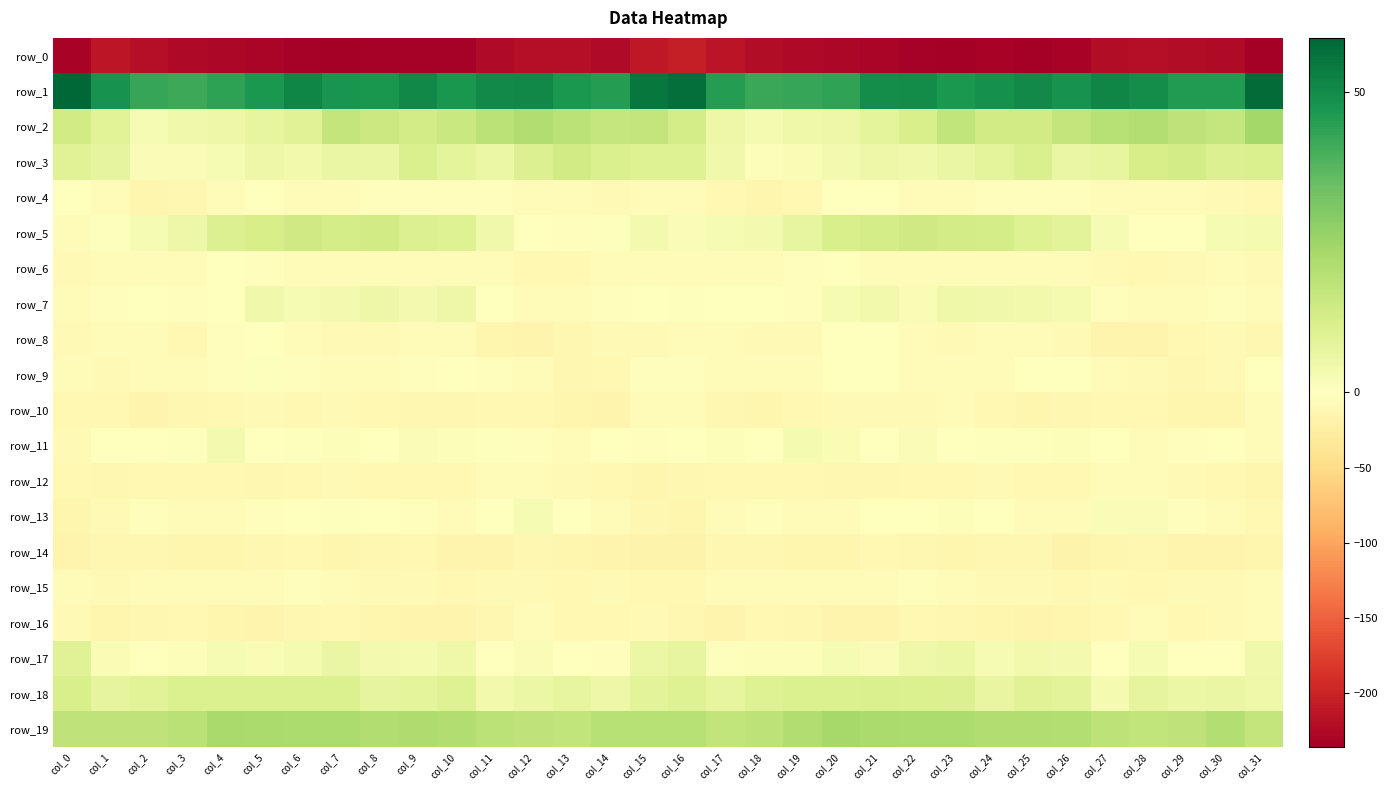

Reading left to right, extract all data points from this chart.

row_0: -230.8	-212.4	-219.2	-224.7	-226.4	-228.5	-231.8	-234.9	-232.0	-232.6	-233.6	-224.2	-220.0	-220.7	-224.1	-210.4	-205.4	-215.0	-221.3	-225.5	-227.4	-229.5	-233.4	-234.4	-231.2	-233.8	-230.4	-222.2	-219.3	-222.3	-223.3	-235.5
row_1: 59.0	48.4	42.6	41.7	43.9	46.9	51.3	47.7	47.2	51.1	47.5	50.6	50.9	46.8	45.3	55.0	57.0	45.3	42.0	42.7	43.7	49.5	50.1	46.8	48.8	50.6	48.0	51.3	49.5	46.0	45.9	57.8
row_2: 13.6	8.9	2.8	4.3	5.2	7.3	9.6	16.6	15.0	13.1	15.3	18.5	20.9	18.6	16.3	16.9	12.9	5.5	3.0	4.8	5.3	8.2	11.8	17.2	13.7	13.7	16.7	19.8	20.3	17.5	16.4	23.9
row_3: 9.5	7.5	1.5	1.4	2.4	5.4	4.0	6.1	6.4	11.5	8.0	5.7	10.6	13.5	11.1	9.8	10.0	4.6	1.0	1.8	3.4	5.2	4.4	6.2	8.0	11.5	6.3	7.3	12.0	13.2	10.6	11.3
row_4: -0.6	-7.2	-13.1	-12.3	-4.7	0.1	-4.1	-6.1	-3.6	-2.7	-2.8	-2.4	-4.9	-5.8	-8.3	-7.1	-5.8	-10.2	-13.4	-10.3	-1.8	-1.0	-5.4	-5.1	-3.1	-3.1	-1.8	-3.7	-4.6	-7.3	-7.7	-10.8
row_5: -4.4	0.9	2.6	5.2	10.4	12.0	14.2	12.8	13.5	10.6	9.8	4.6	-0.1	-1.9	0.9	3.3	1.6	2.7	3.3	7.0	11.5	12.6	14.3	13.1	12.6	10.1	8.4	2.5	-0.9	-1.5	2.7	2.8
row_6: -8.7	-5.4	-4.1	-3.9	-1.7	-2.1	-5.2	-4.7	-5.9	-7.2	-4.8	-7.0	-9.5	-9.9	-7.4	-6.0	-5.1	-4.1	-4.0	-3.4	-0.5	-4.1	-5.1	-4.5	-6.9	-6.3	-5.3	-7.9	-10.0	-9.1	-6.6	-8.5
row_7: -5.9	-2.5	-0.5	-2.5	-0.6	4.5	2.4	3.3	5.2	3.4	5.2	-1.5	-5.9	-5.2	-2.8	-1.5	0.6	-0.2	-0.8	-3.0	2.5	3.8	2.2	4.7	4.5	4.0	3.1	-3.5	-6.5	-4.1	-2.9	-6.5
row_8: -8.5	-6.2	-5.1	-10.0	-3.5	-0.0	-3.8	-7.4	-7.4	-5.2	-5.1	-13.3	-16.1	-12.7	-9.0	-8.3	-6.5	-4.1	-7.4	-9.0	-0.5	-1.0	-5.4	-8.0	-6.7	-4.4	-7.8	-15.0	-15.8	-10.8	-8.9	-12.3
row_9: -7.3	-7.9	-4.9	-5.0	-1.9	0.5	-3.5	-6.0	-5.6	-3.3	0.1	-3.1	-7.2	-11.5	-10.0	-2.4	-3.6	-5.6	-5.3	-4.1	-0.2	-0.4	-5.0	-6.1	-4.9	-1.8	-0.7	-4.6	-9.1	-11.8	-7.7	-1.6
row_10: -9.3	-10.8	-14.8	-11.2	-9.3	-7.9	-9.8	-7.4	-9.3	-12.7	-12.5	-9.9	-9.9	-13.6	-15.4	-7.0	-5.0	-11.7	-14.5	-10.0	-8.4	-8.5	-9.2	-7.2	-11.0	-13.2	-11.9	-9.4	-10.8	-14.6	-14.3	-7.0
row_11: -8.1	-1.4	-0.6	0.9	3.7	-1.1	0.8	1.3	0.3	1.4	1.1	0.7	-3.6	-4.5	-0.0	-1.8	-0.6	1.1	-1.6	3.1	2.0	-1.3	1.8	0.4	0.9	0.8	1.3	-0.7	-4.5	-2.6	-0.4	-3.9
row_12: -10.1	-11.1	-9.3	-10.1	-10.8	-12.4	-10.6	-8.9	-9.2	-10.1	-10.9	-6.5	-4.9	-8.1	-9.3	-13.4	-12.0	-10.1	-10.1	-10.2	-11.6	-12.2	-9.4	-9.4	-9.1	-11.0	-9.6	-5.3	-5.7	-9.0	-9.5	-13.1
row_13: -13.2	-9.0	-3.4	-4.3	-6.1	-3.4	-1.4	0.9	0.4	-3.2	-6.0	-0.4	2.5	-1.3	-6.3	-11.7	-13.1	-6.1	-3.6	-5.4	-5.9	-1.8	-0.8	1.3	-0.5	-4.6	-4.9	1.6	1.6	-3.2	-7.3	-9.9
row_14: -15.6	-12.1	-11.1	-13.4	-13.6	-11.1	-10.2	-12.9	-12.9	-10.8	-15.3	-16.2	-12.5	-13.8	-16.1	-18.3	-18.3	-11.4	-12.2	-14.1	-13.1	-9.9	-11.3	-13.3	-11.7	-11.6	-16.8	-14.6	-12.6	-14.8	-16.1	-14.4
row_15: -7.3	-7.8	-4.9	-5.8	-5.4	-4.8	-2.0	-4.5	-8.0	-7.4	-9.4	-7.7	-8.6	-9.4	-8.5	-9.3	-10.7	-6.8	-5.2	-5.8	-5.5	-3.7	-2.2	-6.2	-7.9	-7.5	-9.3	-7.5	-9.3	-8.7	-8.0	-3.8
row_16: -7.7	-13.5	-12.3	-10.9	-14.0	-16.4	-11.2	-10.3	-13.1	-15.7	-16.3	-11.4	-7.1	-9.7	-10.6	-8.2	-12.6	-14.8	-10.8	-11.6	-15.9	-14.9	-10.2	-11.2	-14.1	-16.3	-14.4	-9.9	-7.0	-10.9	-9.1	-4.1
row_17: 9.5	1.8	0.3	1.0	2.3	2.2	3.0	6.3	3.4	3.1	4.9	-0.8	1.4	0.1	-3.0	5.9	7.2	0.6	1.0	1.2	2.6	1.7	4.7	5.7	2.6	4.1	3.5	-1.4	2.3	-1.7	-1.7	4.6
row_18: 11.6	7.8	9.0	10.9	11.0	11.0	10.9	11.0	7.4	8.1	10.1	4.1	5.6	7.3	5.3	8.7	9.7	7.3	10.1	11.0	10.8	11.2	10.7	10.3	6.7	9.4	8.6	2.9	7.6	5.7	6.2	4.8
row_19: 17.6	17.6	17.7	19.3	22.8	22.5	22.1	22.0	21.1	21.3	21.0	18.9	17.7	17.4	19.5	19.6	19.7	17.5	18.0	20.8	23.1	22.4	22.0	21.9	21.1	21.1	20.5	18.2	17.4	17.7	20.6	16.9